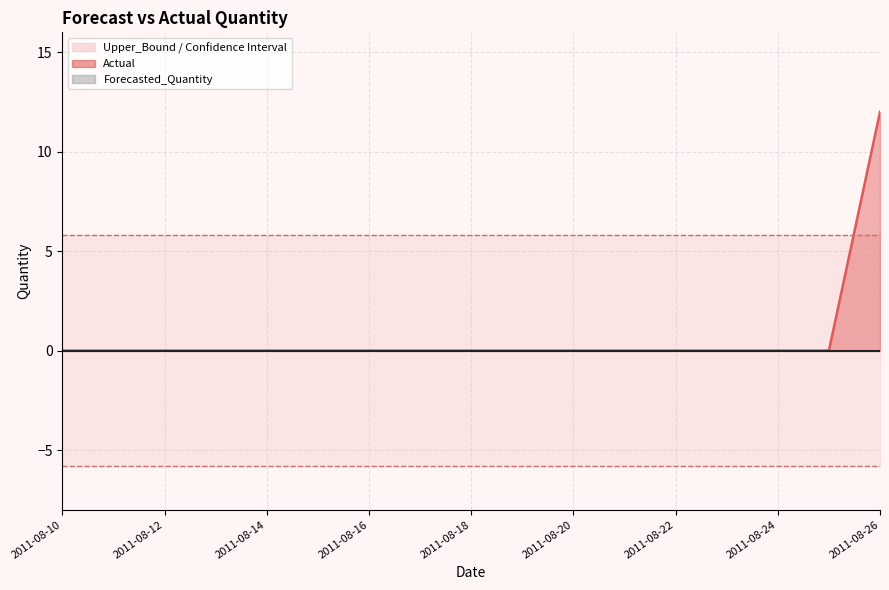

True or false: Lower_Bound has a value of -5.8 at 2011-08-18.

True